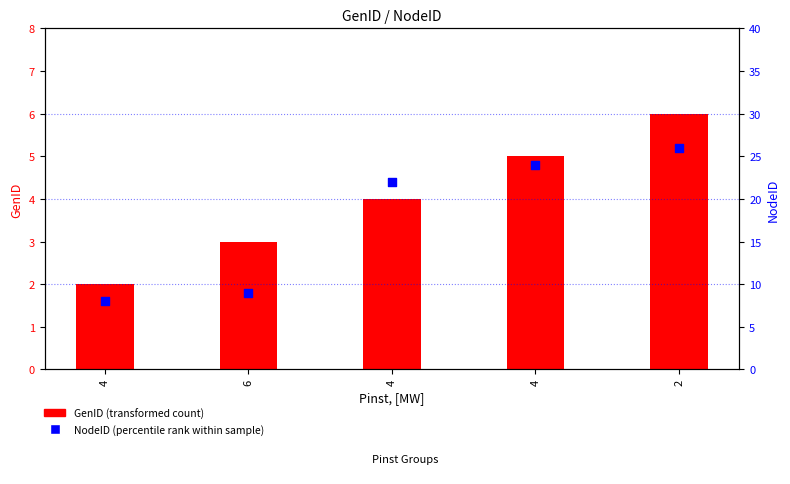

At which category is the sum across all series the highest?

2